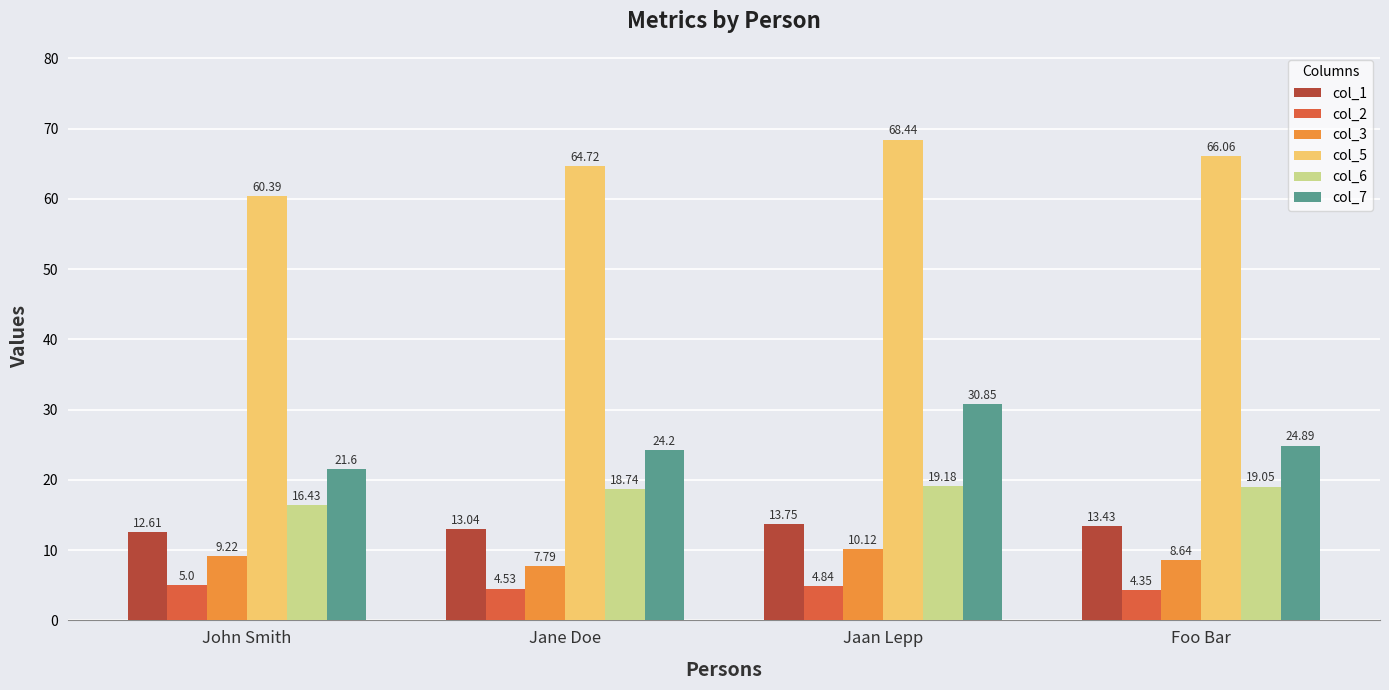

At which label is col_2 closest to 4?

Foo Bar